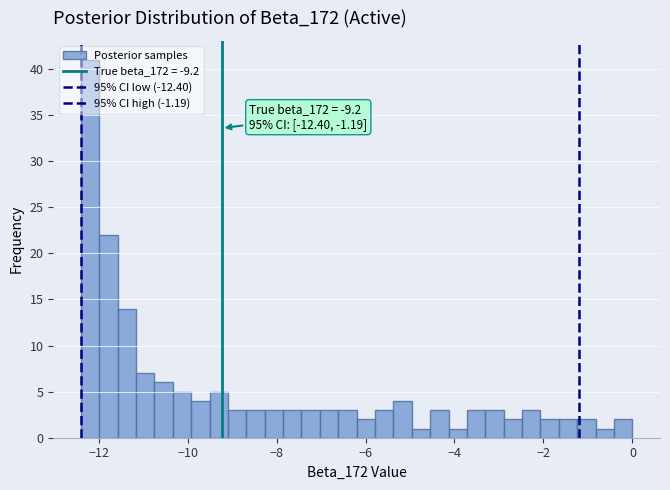

Around what value on the x-axis is the tallest bar? Give the approximate position of its centre, as read against the axis.

-12.2